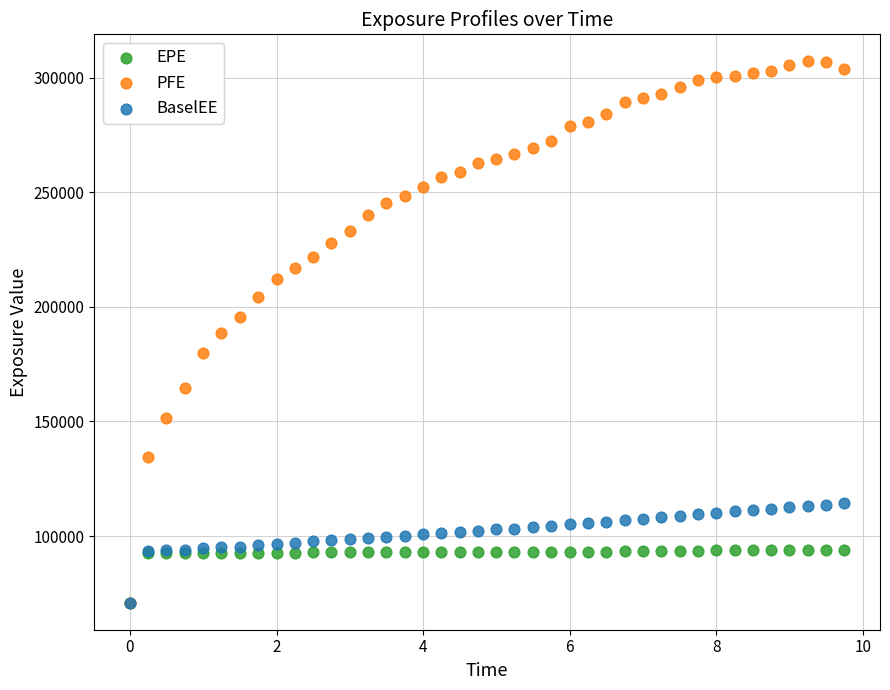

What are all the series names shown in the legend?

EPE, PFE, BaselEE